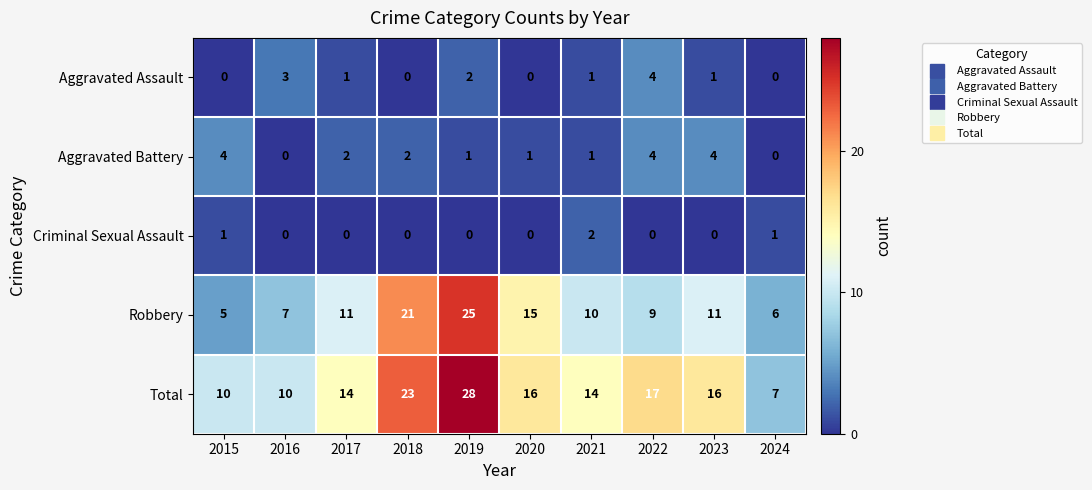

The Aggravated Assault series shows 1 at 2021. True or false?

True